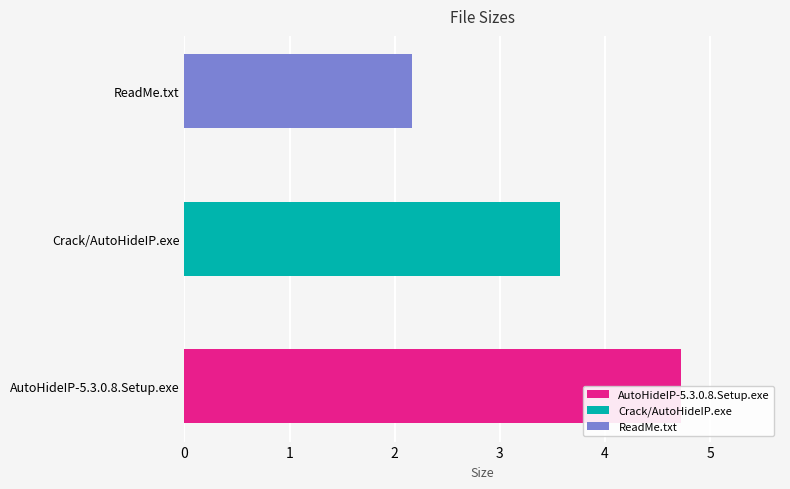

Which has a higher value, ReadMe.txt or AutoHideIP-5.3.0.8.Setup.exe?

AutoHideIP-5.3.0.8.Setup.exe